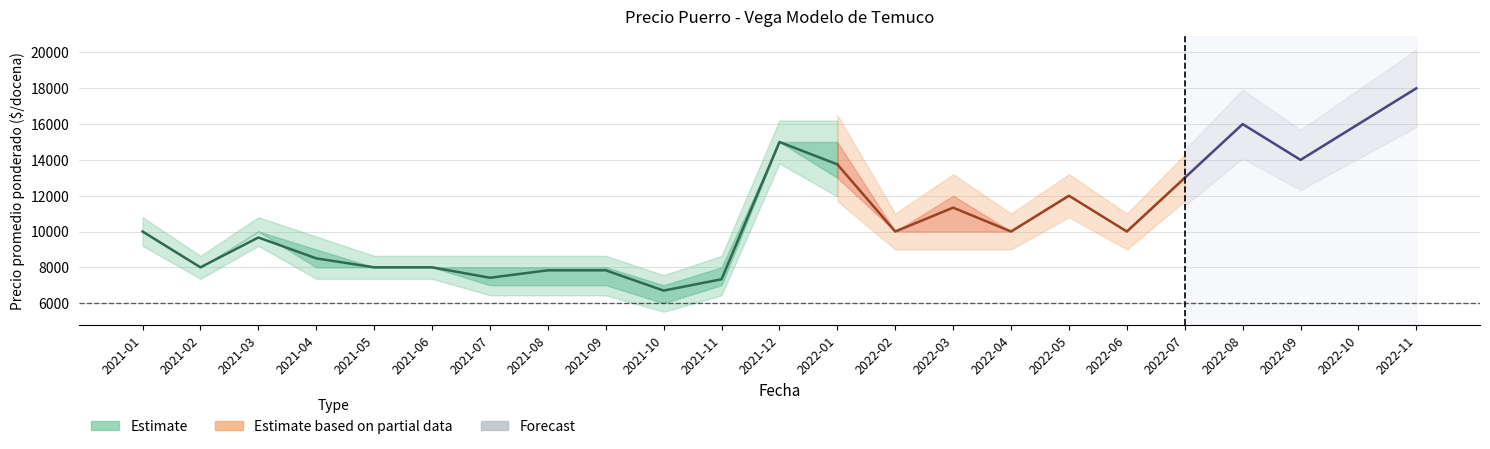

How many lines are shown in the chart?

4